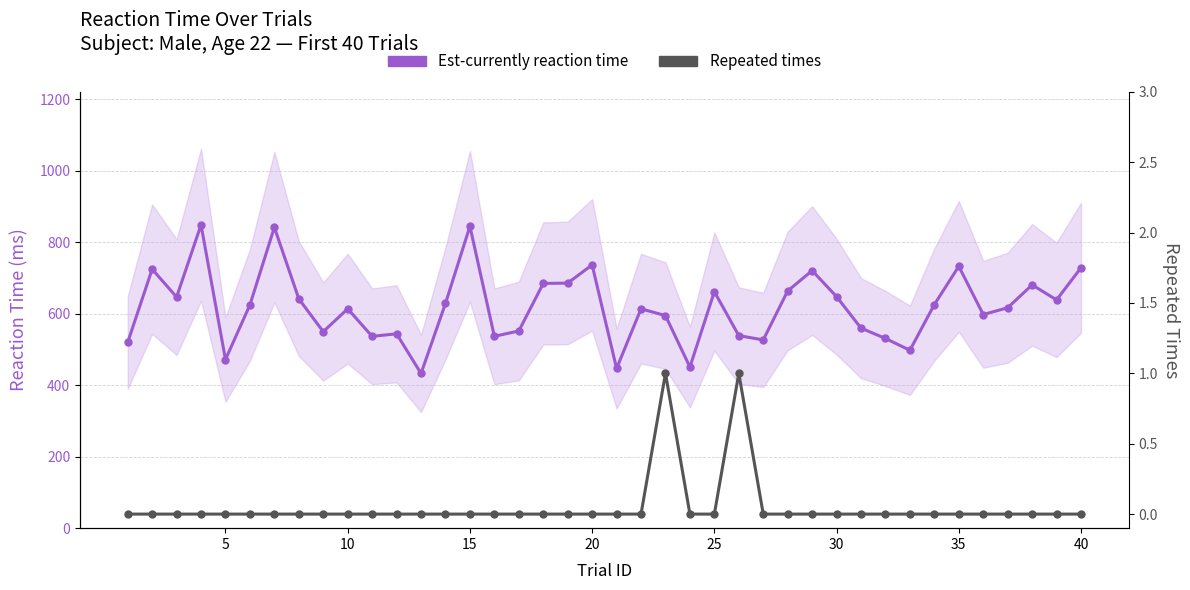

Rank the series by their maximum value, from lowest to highest.

Repeated times, Est-currently reaction time